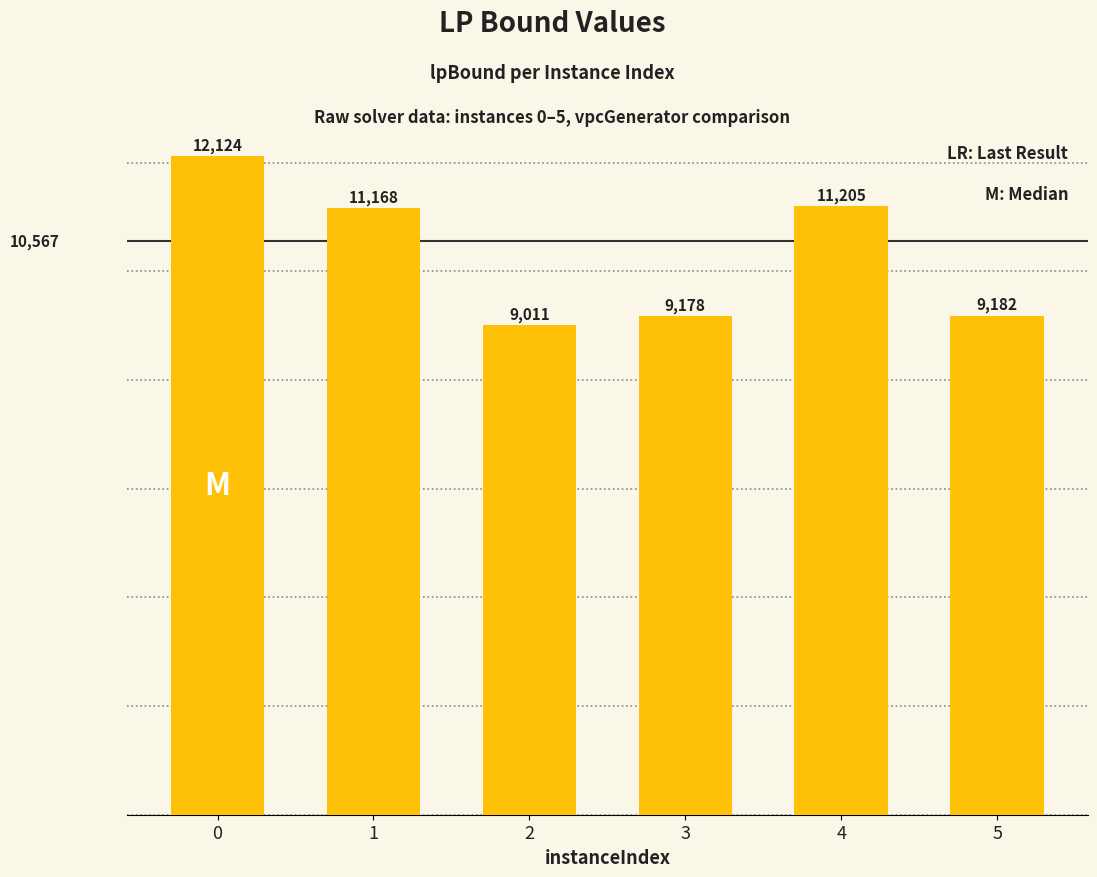

What is the greatest value displayed?

12123.5